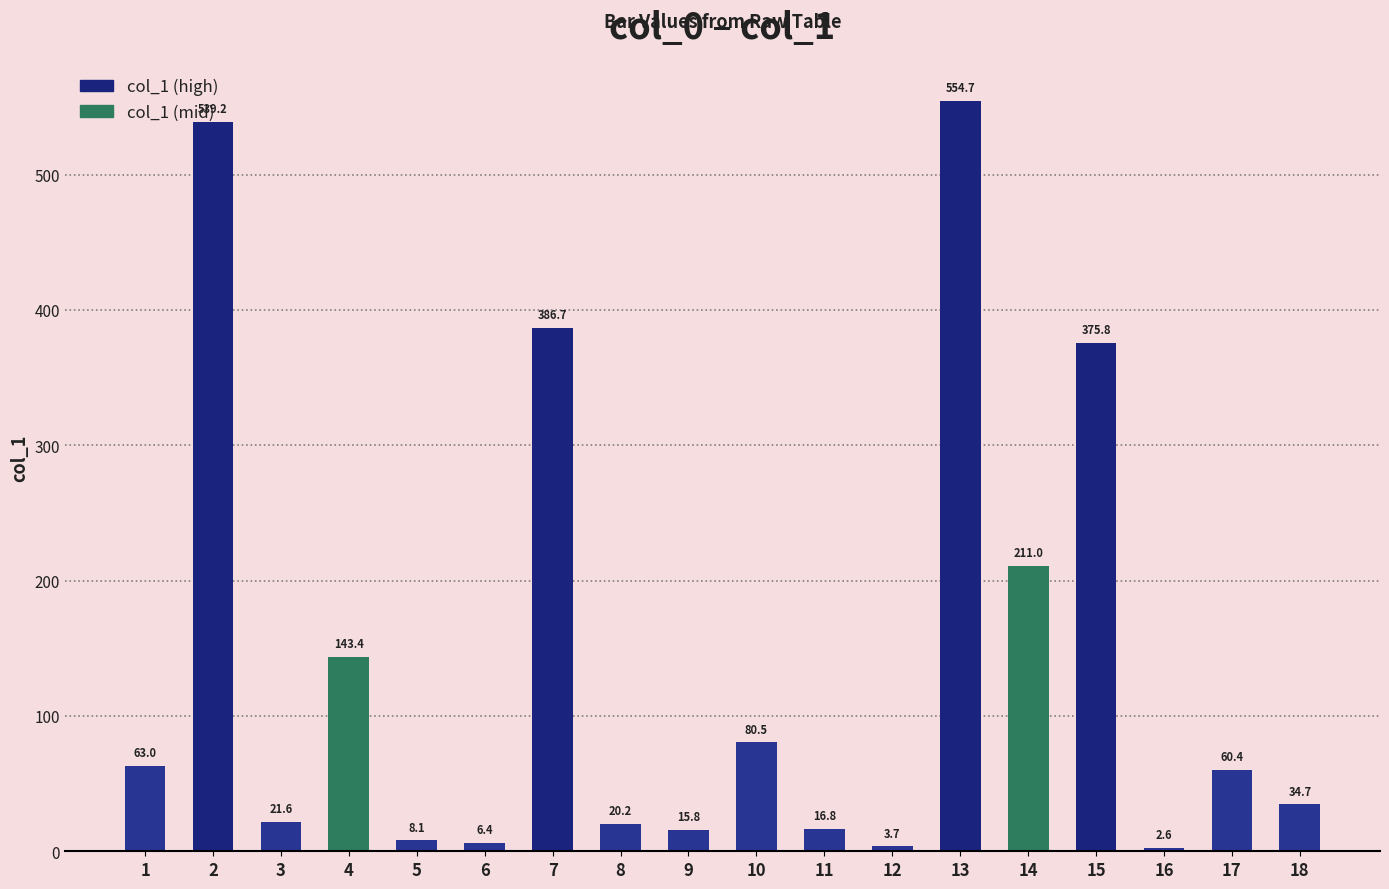

What value does the data have at 4?

143.4